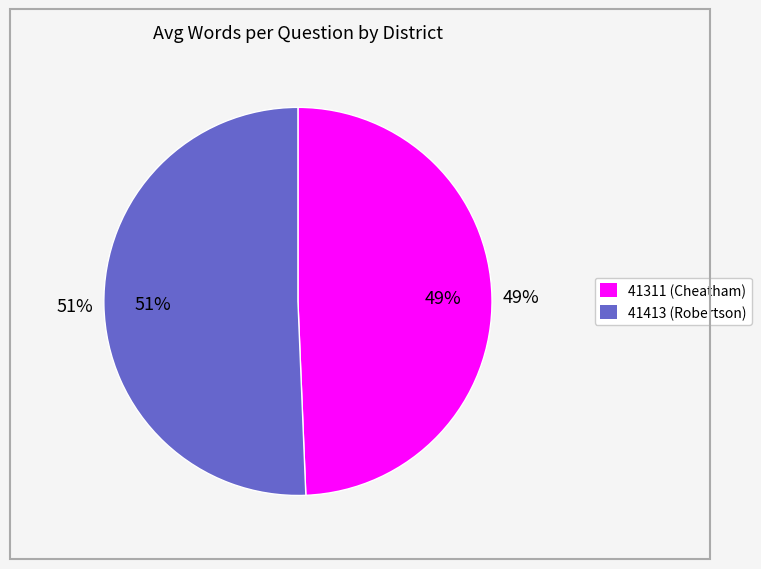

What percentage is the 41413 slice, to the nearest percent?

51%